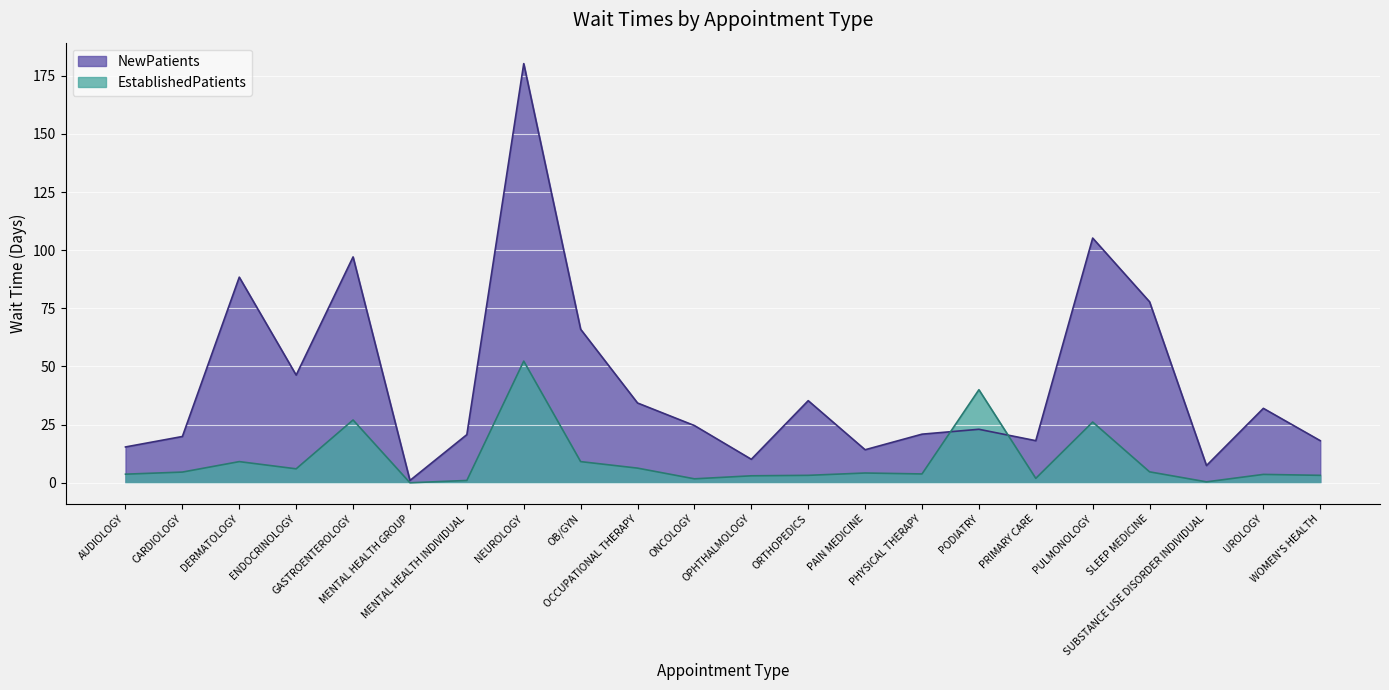

At which label does EstablishedPatients reach its minimum?

MENTAL HEALTH GROUP